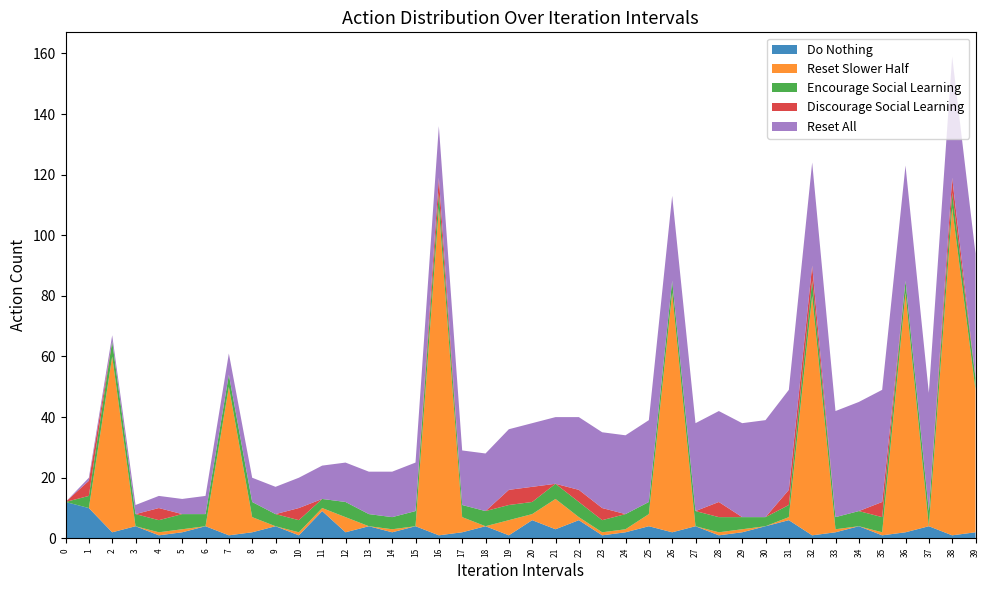

At which category is the sum across all series the highest?

38